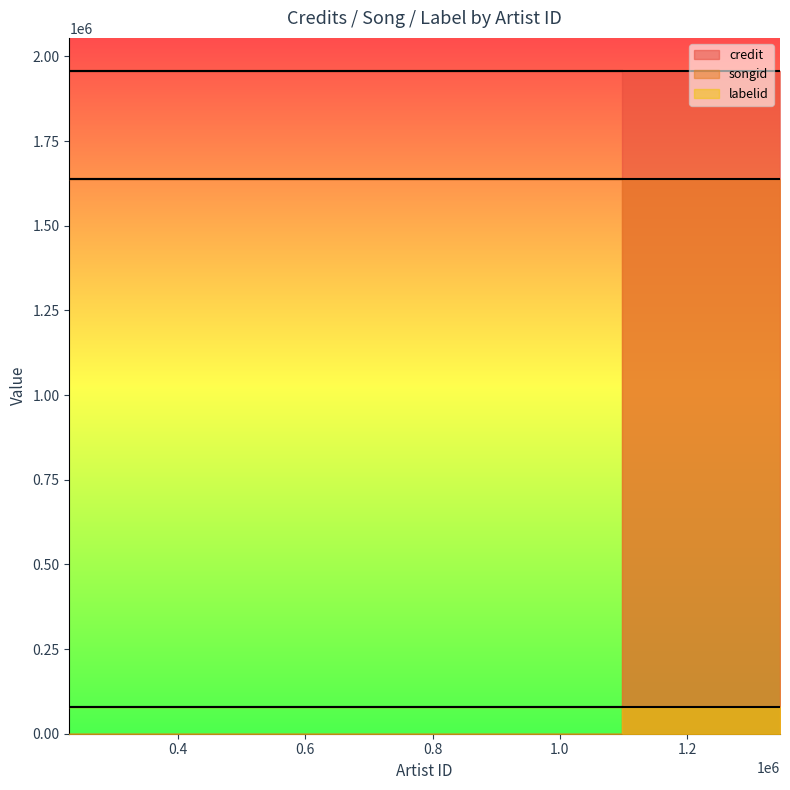

List the labels in order of labelid value, smallest first.

1097624, 682243, 229140, 783099, 1346194, 1346201